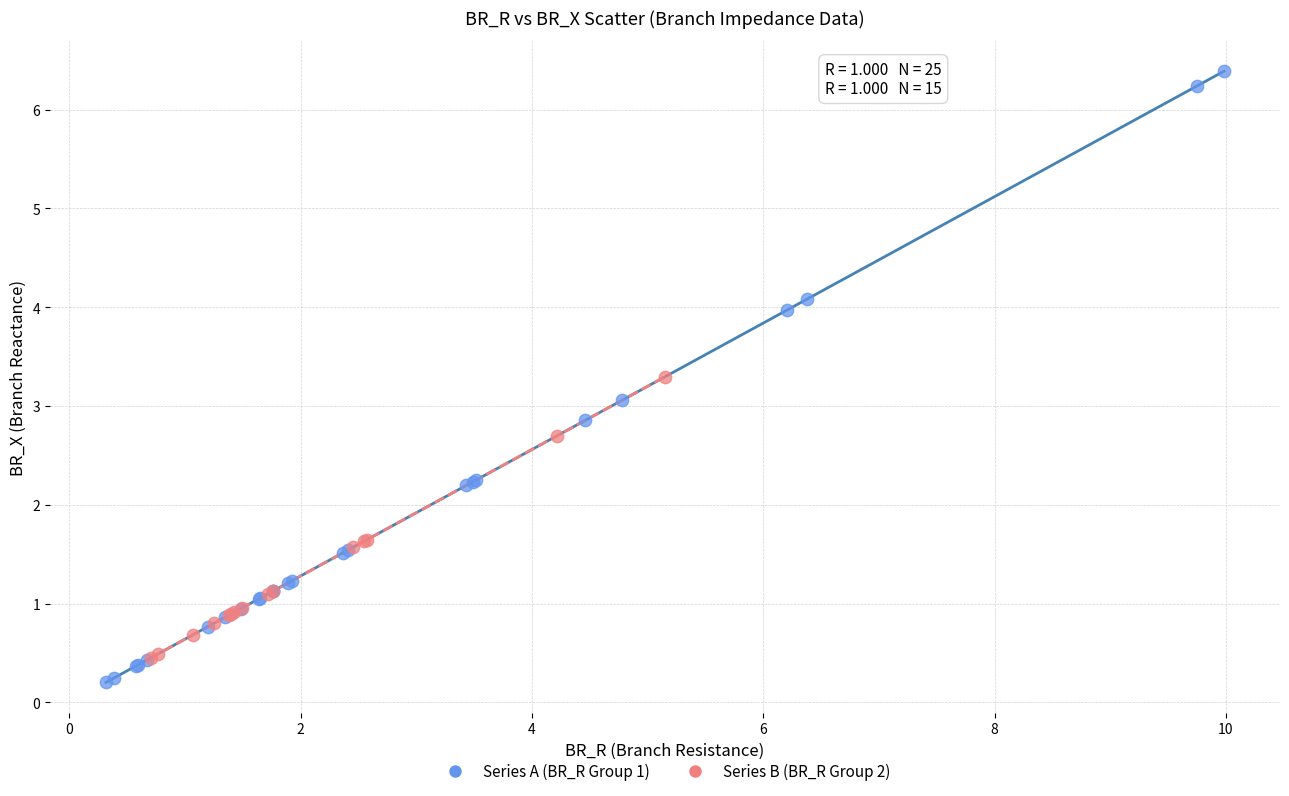

Which series has the largest Y range (max minus min)?

Series A (BR_R Group 1)